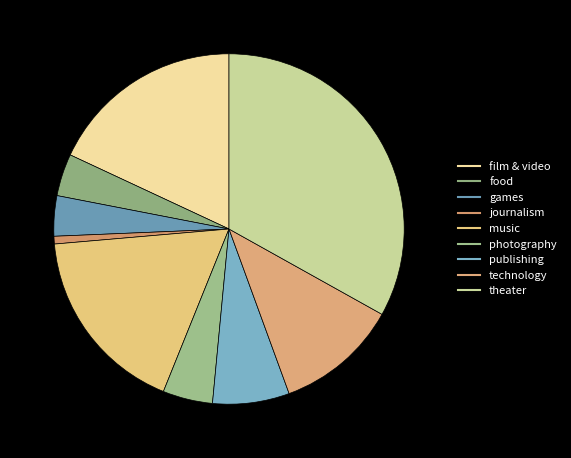

Which slice is the smallest?

journalism